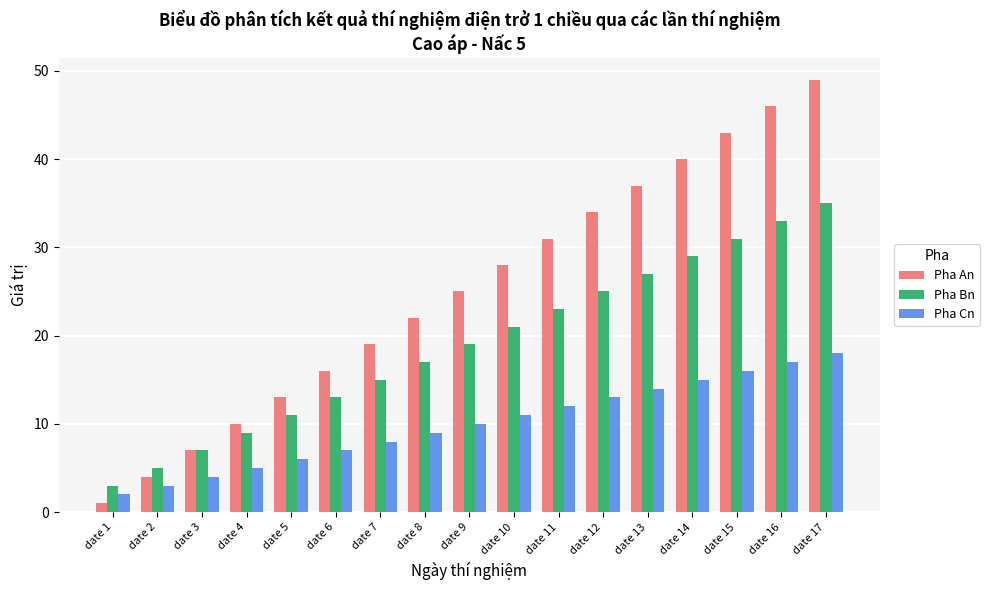

True or false: Pha Cn has a value of 5 at date 8.

False